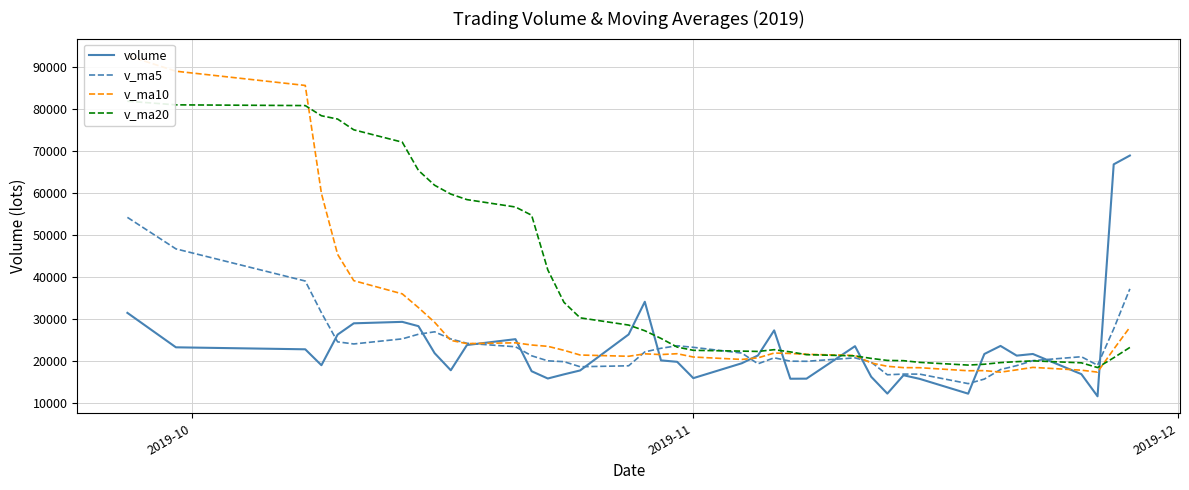

How many lines are shown in the chart?

4